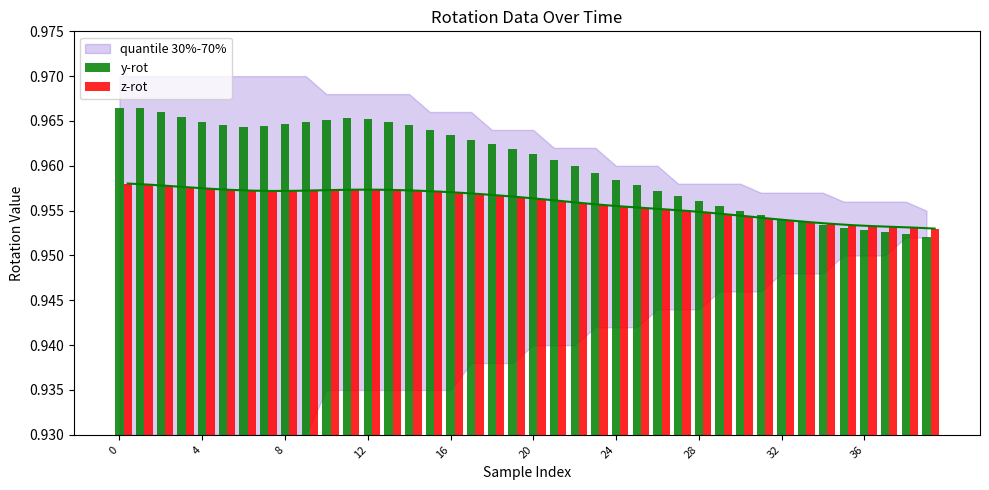

Which series has the largest total across all categories?

y-rot